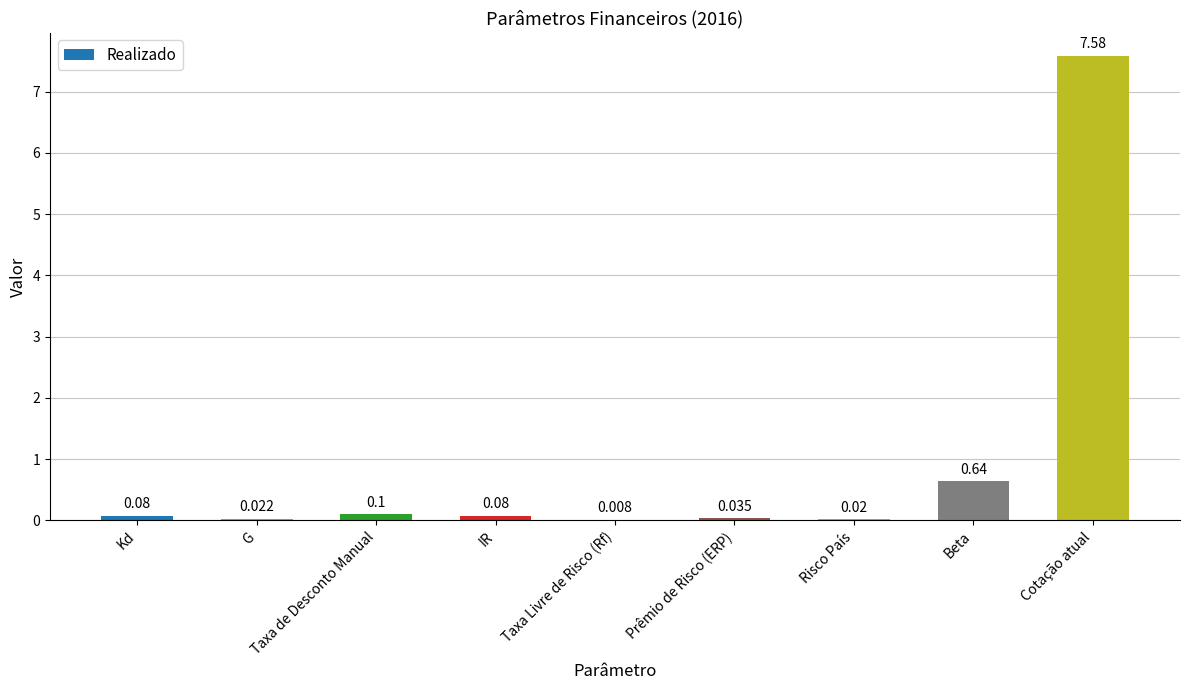

What is the average value?

1.0